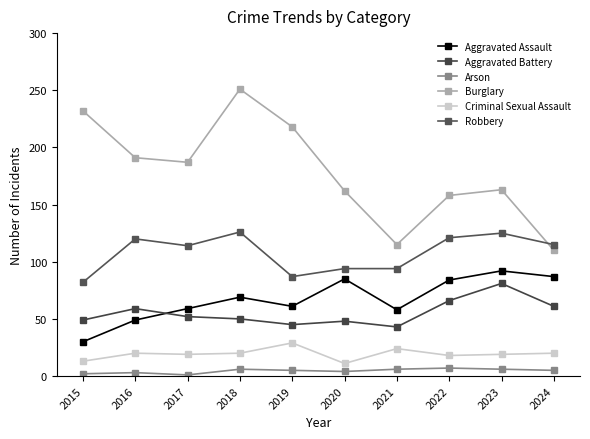

List the labels in order of Criminal Sexual Assault value, largest first.

2019, 2021, 2016, 2018, 2024, 2017, 2023, 2022, 2015, 2020